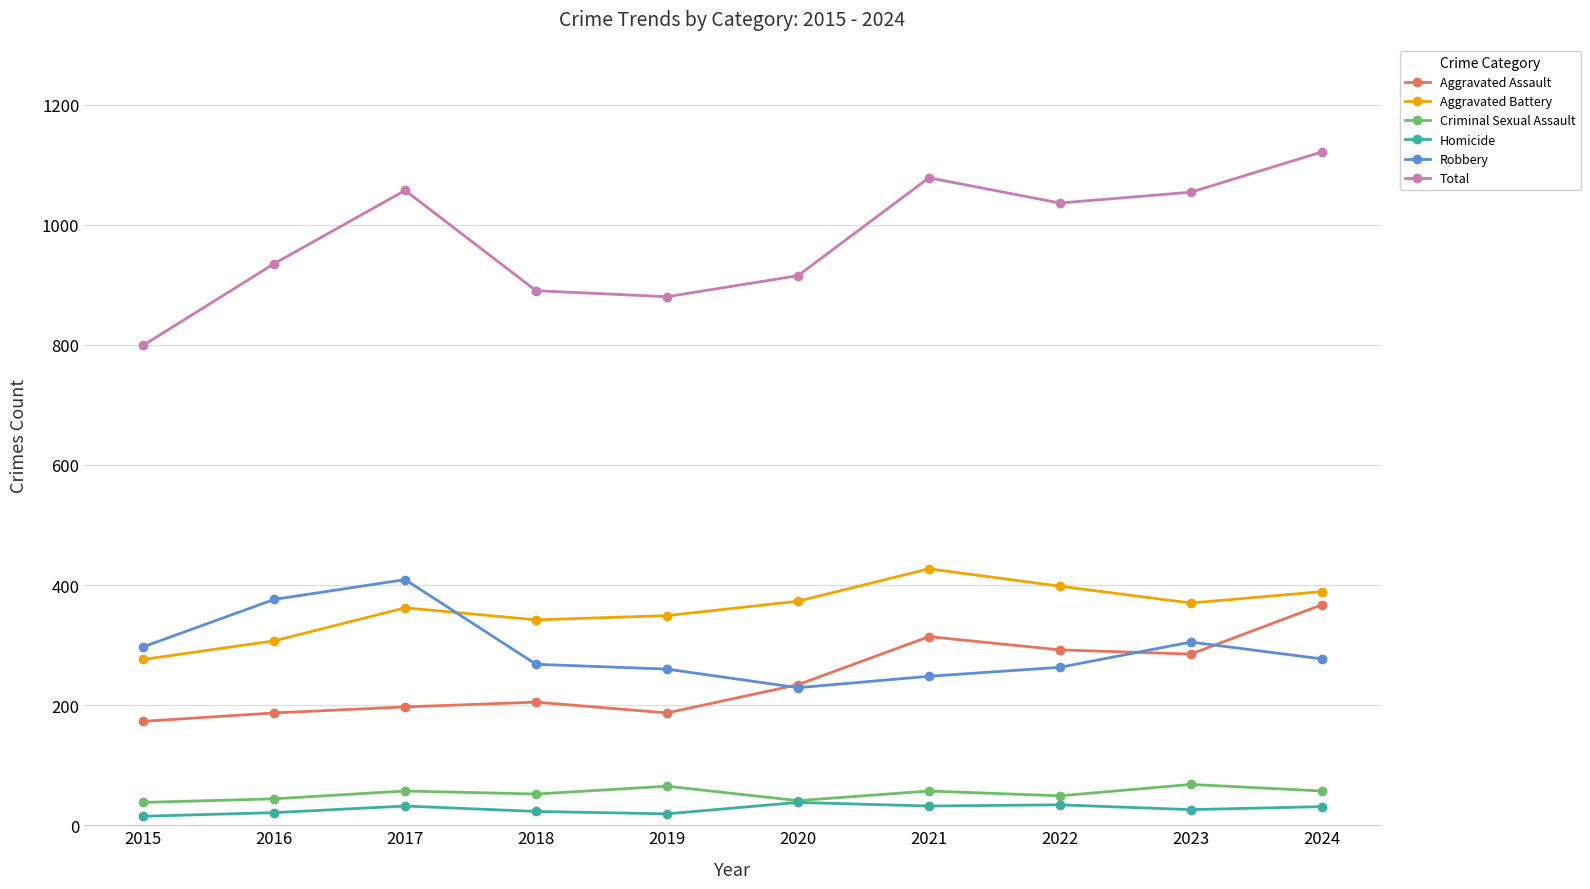

True or false: Homicide has a value of 19 at 2019.

True